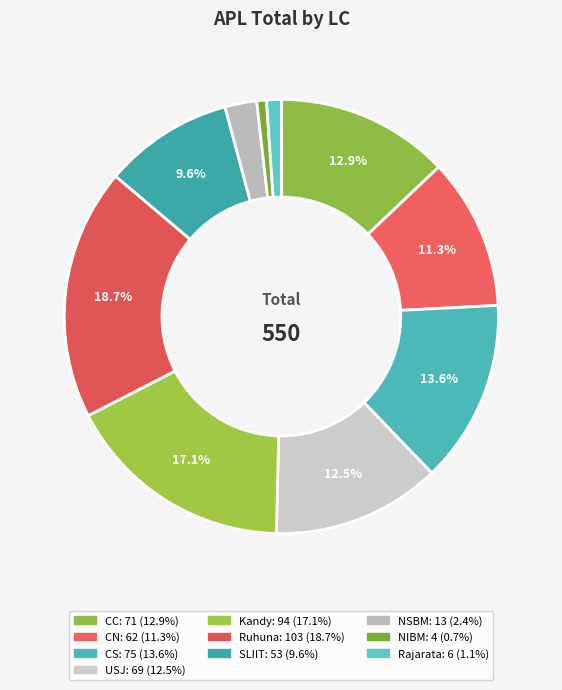

What percentage is NOT represented by CS?

86.4%